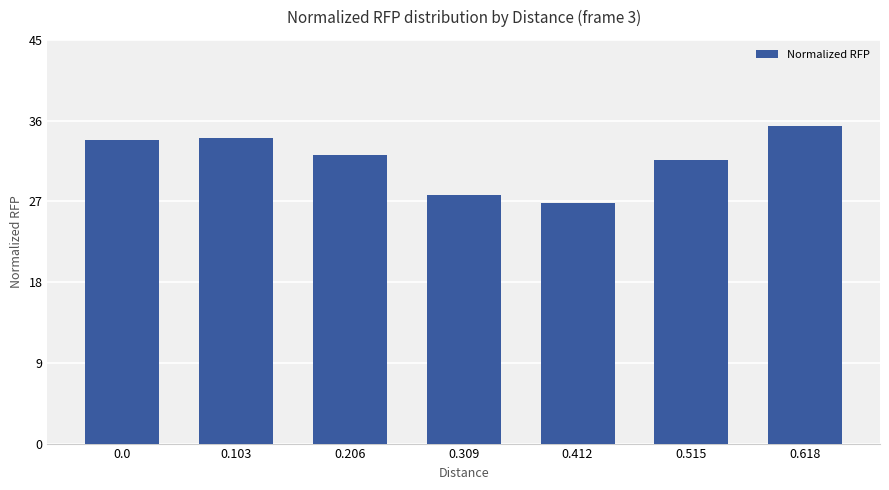

Does the chart contain any negative values?

No